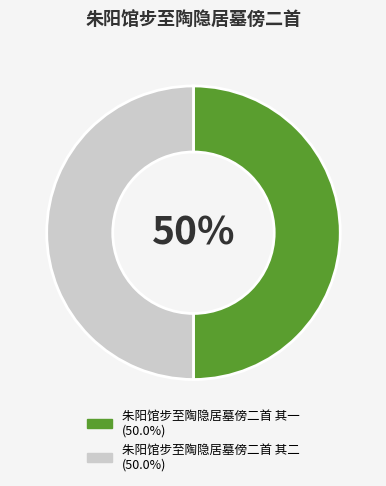

The 朱阳馆步至陶隐居墓傍二首 其一 slice represents 50% of the pie. True or false?

True